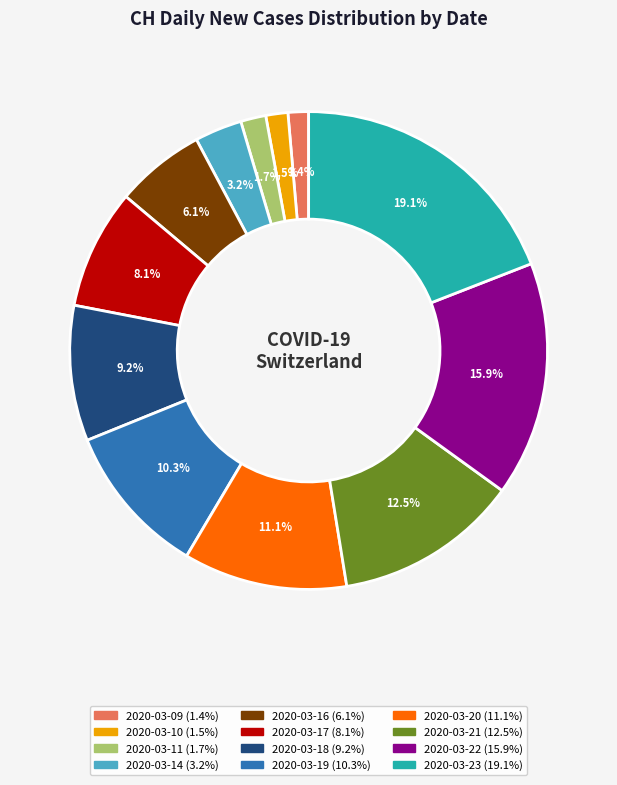

What is the total percentage of 2020-03-17 and 2020-03-16?

14.2%